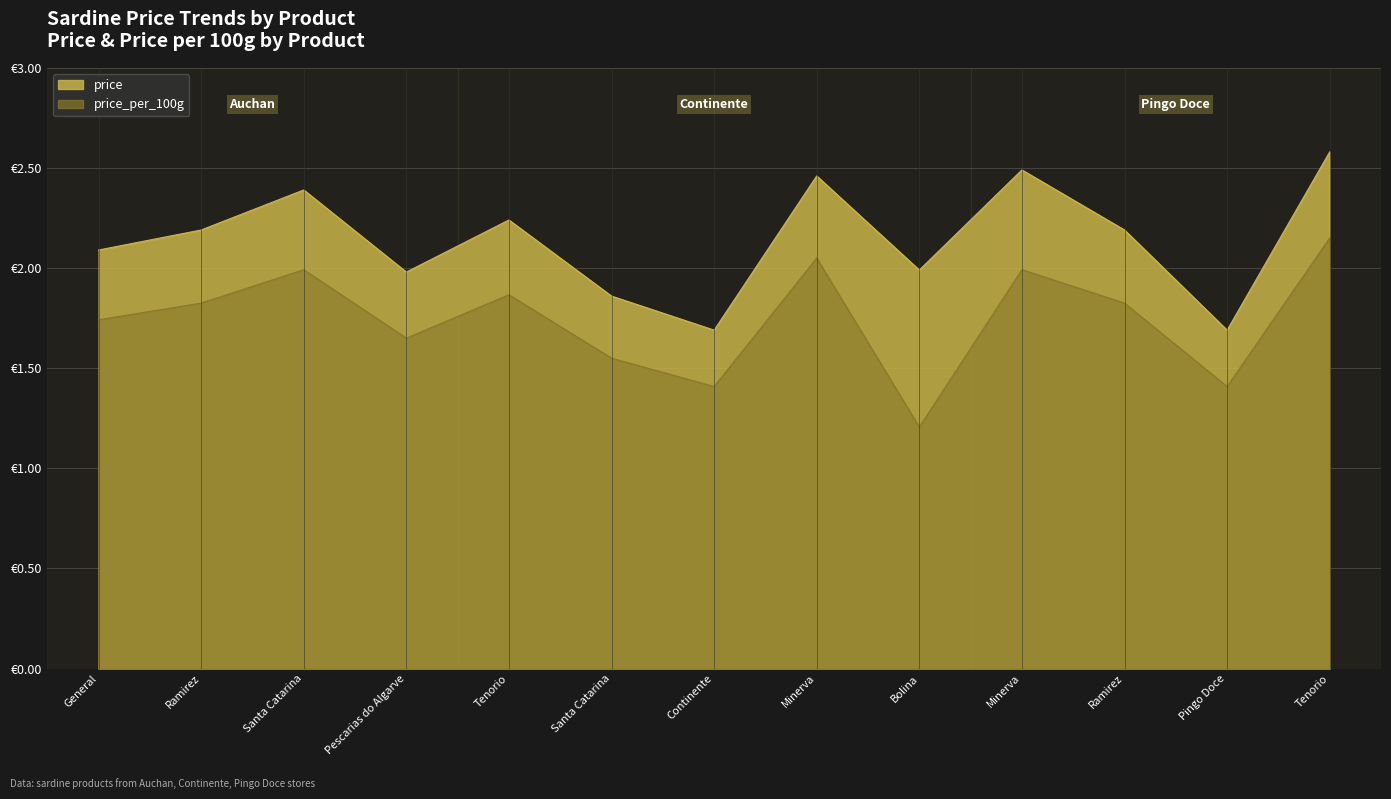

Which series changed the most between Pescarias do Algarve and Tenorio?

price